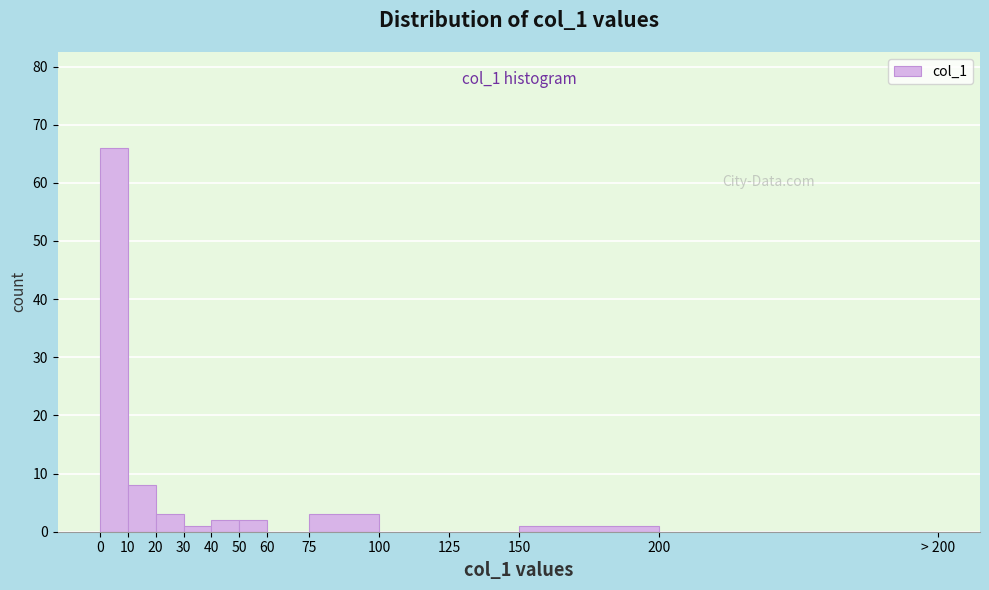

Reading right to left, extract all data points from this chart.

200=0	150=1	125=0	100=0	75=3	60=0	50=2	40=2	30=1	20=3	10=8	0=66